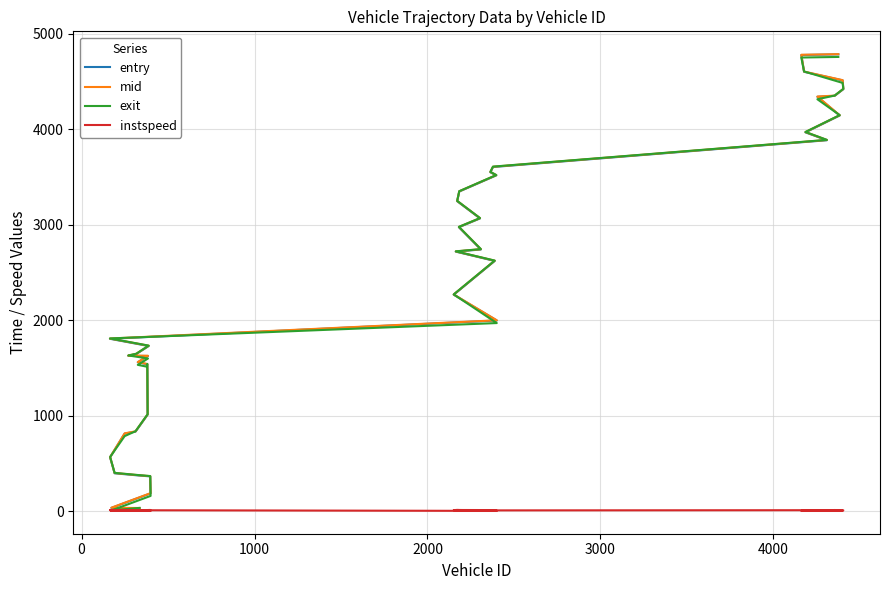

Is the value of exit at 30 greater than the value of mid at 22?

Yes